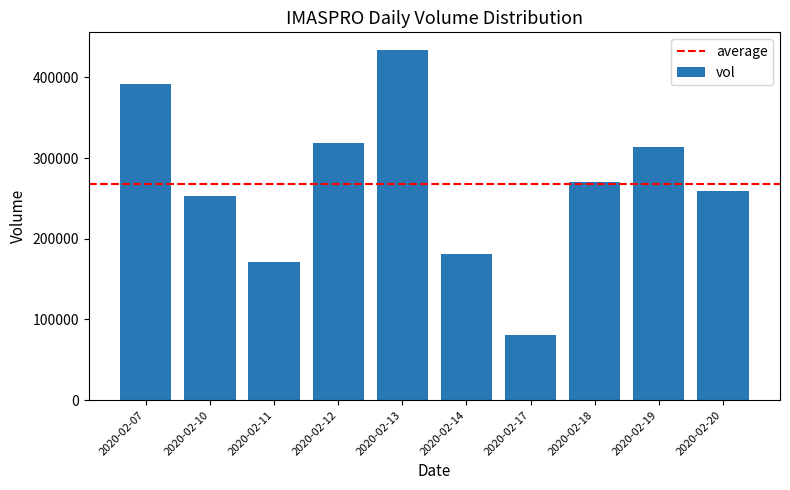

Does the chart contain stacked bars?

No